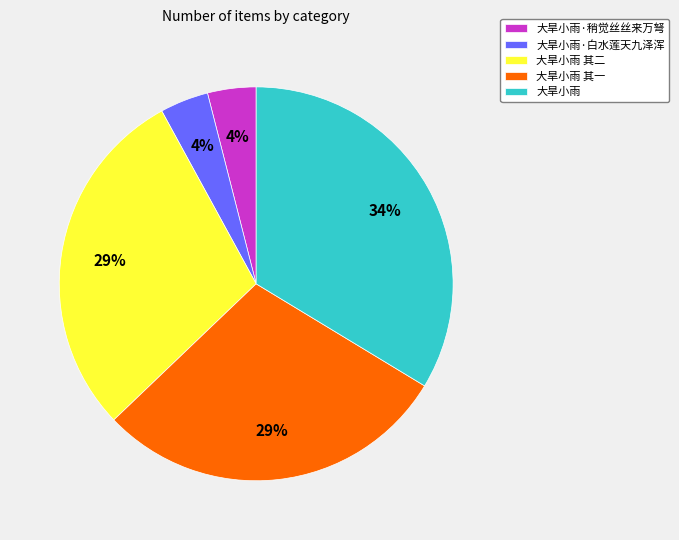

Is it true that 大旱小雨 其一 is 29% of the pie?

True